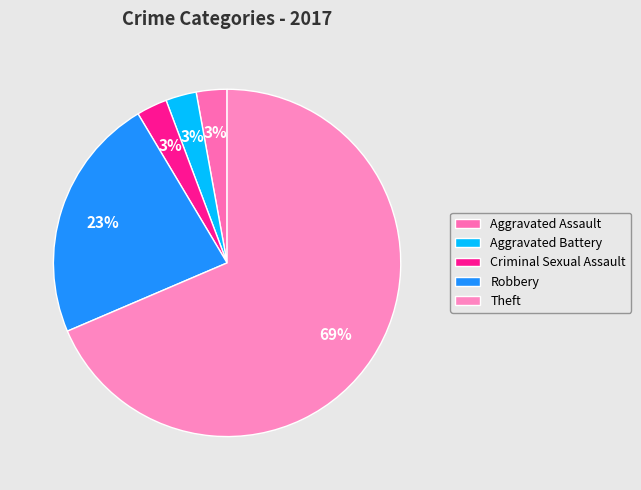

How many segments does this pie chart have?

5